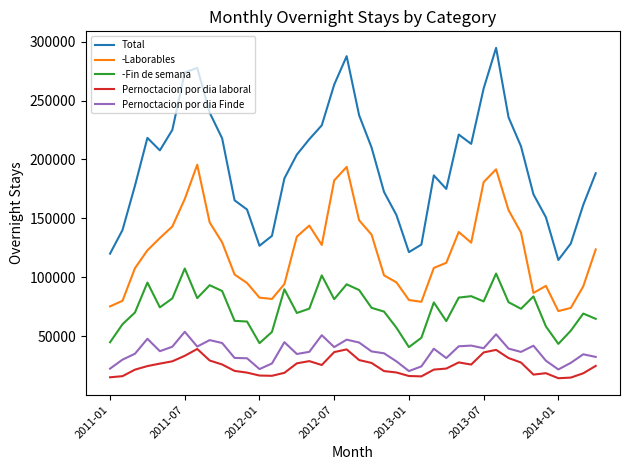

At how many categories does at least one series exceed 292707?

1